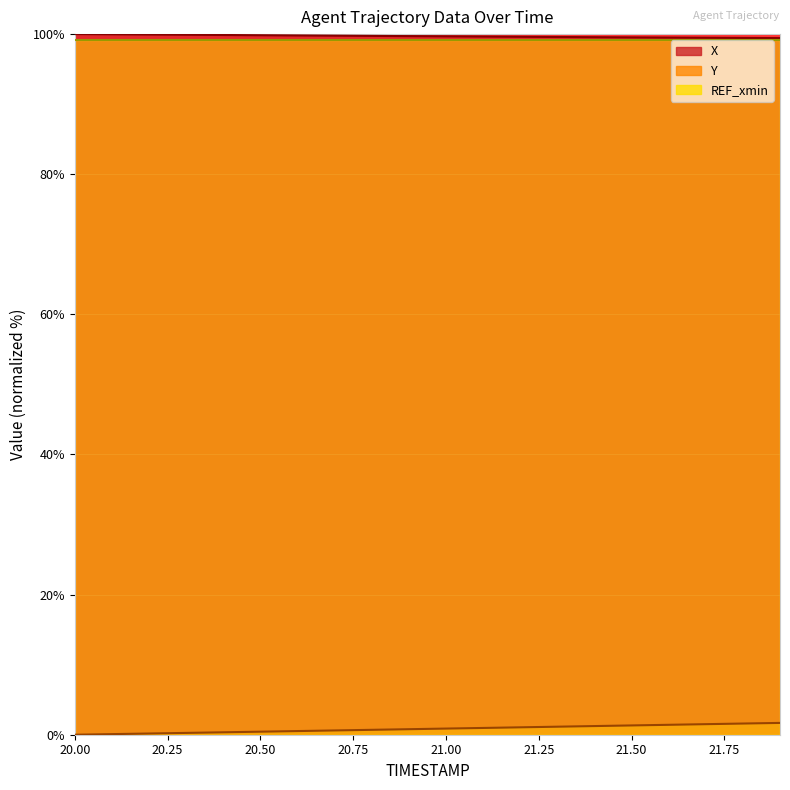

Which has a higher value, 20.8 or 20.9?

20.8